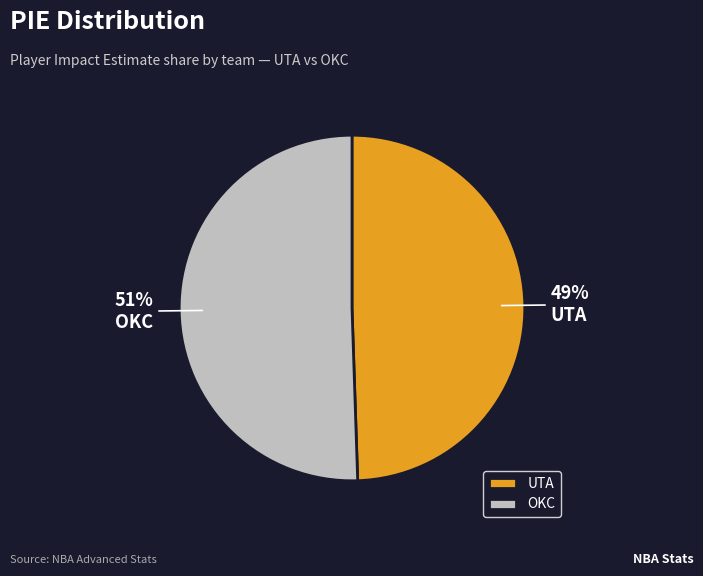

What percentage is the OKC slice, to the nearest percent?

51%